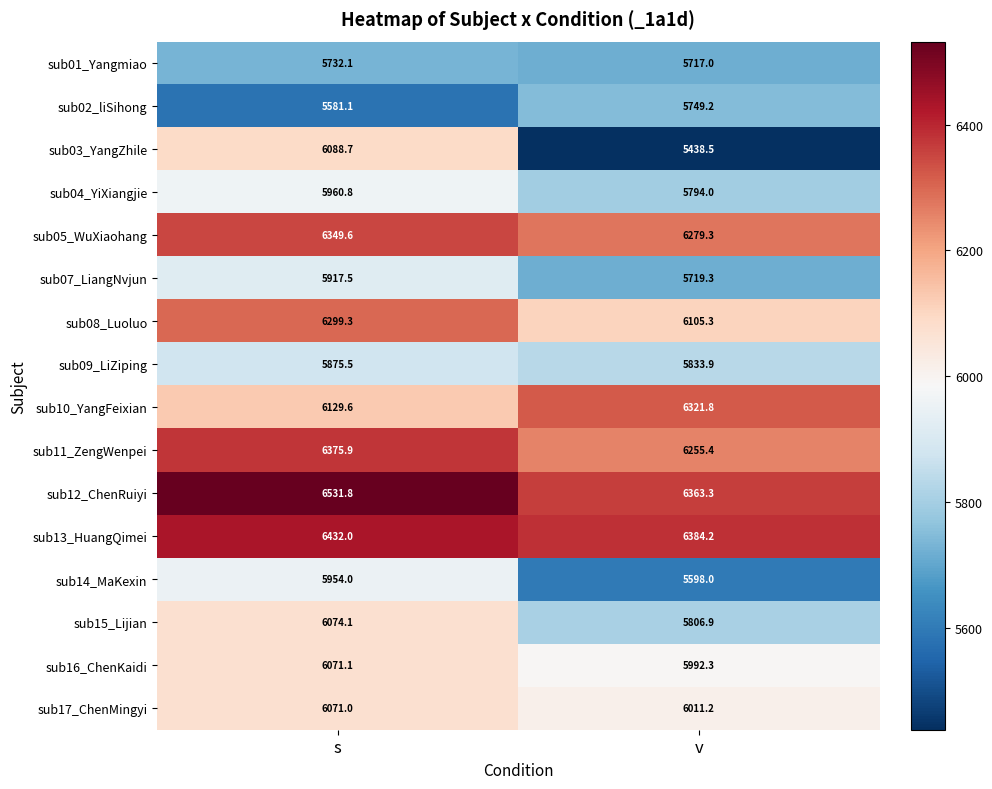

What is the total value across all series at v?

95369.6